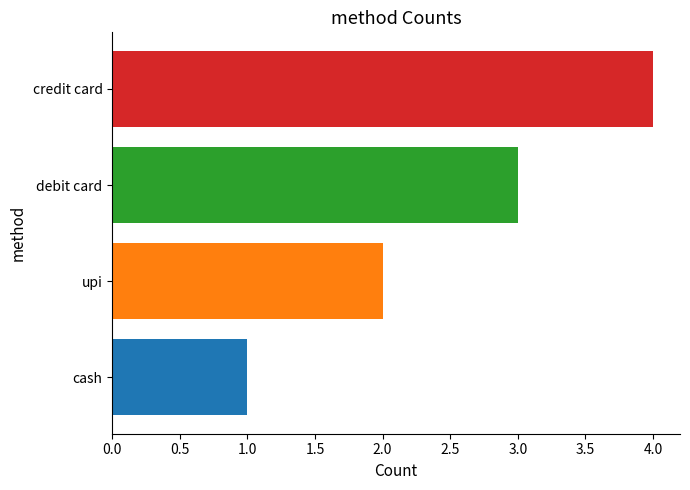

What is the approximate value at debit card?

3